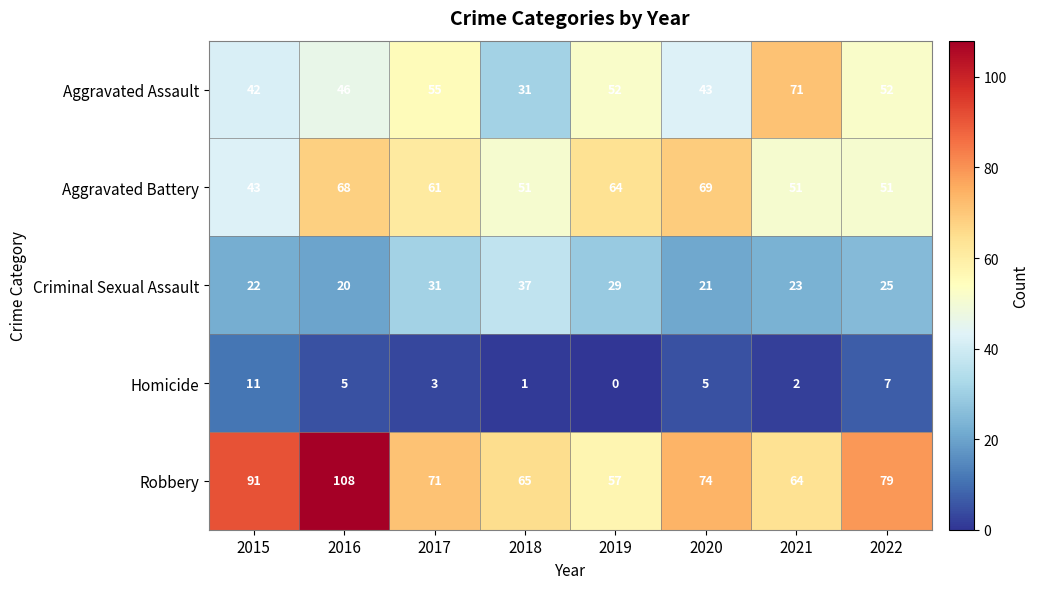

What is the difference between the second highest and minimum values in the Robbery series?

34